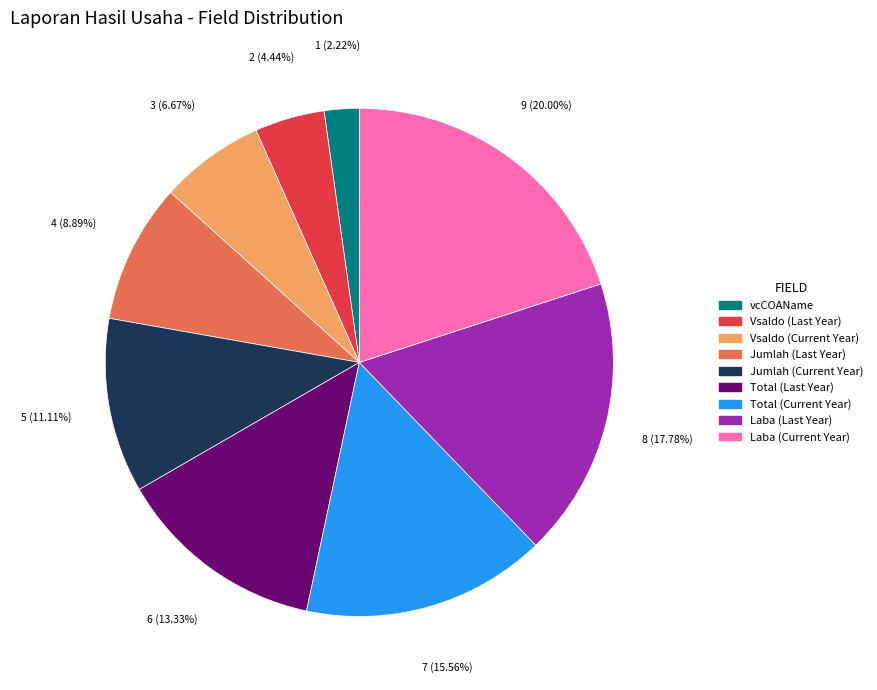

Is there a majority slice in this chart?

No